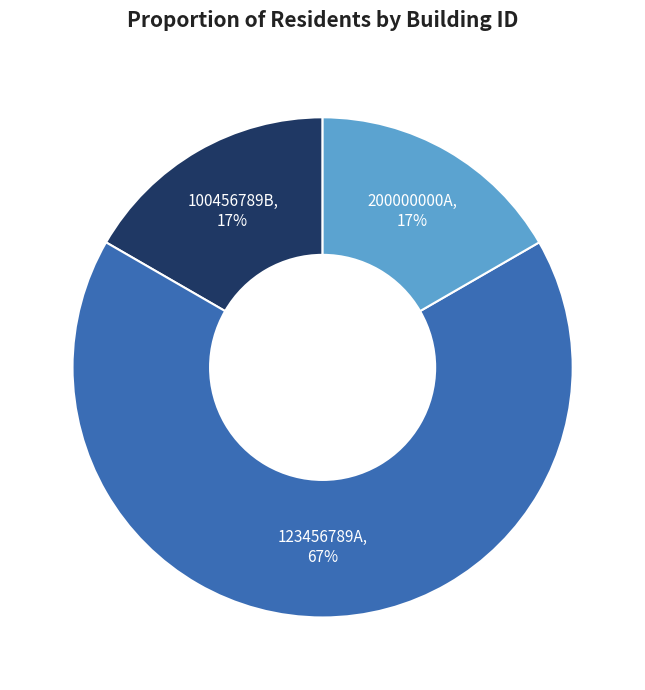

Count the number of slices in the pie.

3